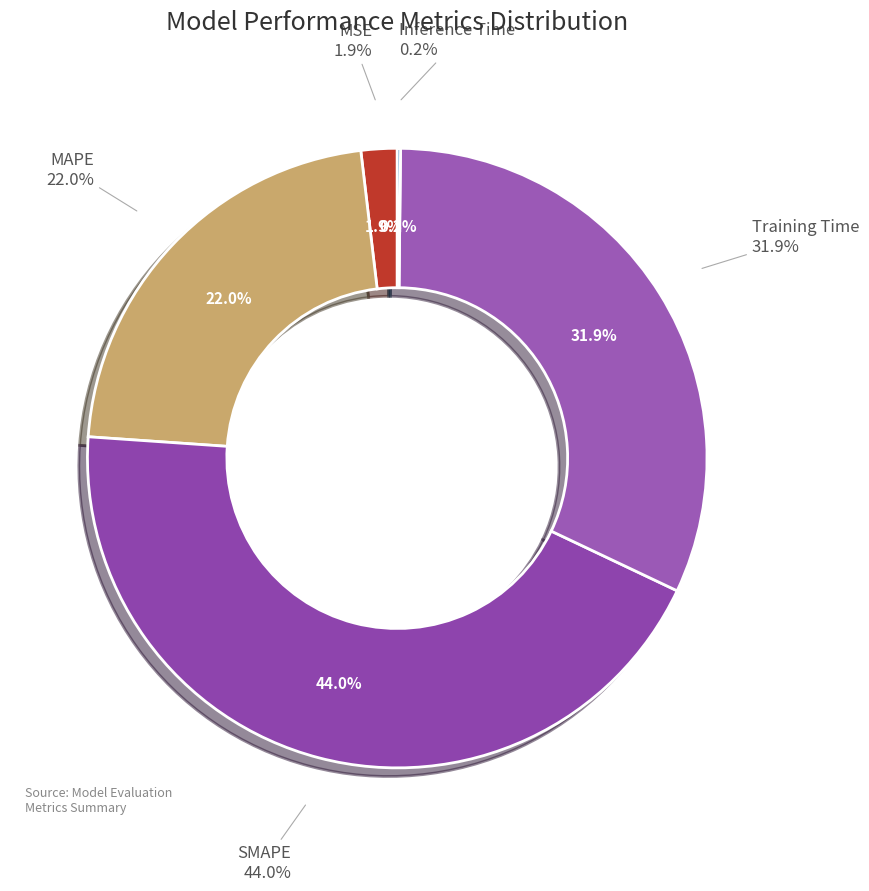

Do MAPE and Inference Time together represent more than half of the pie?

No